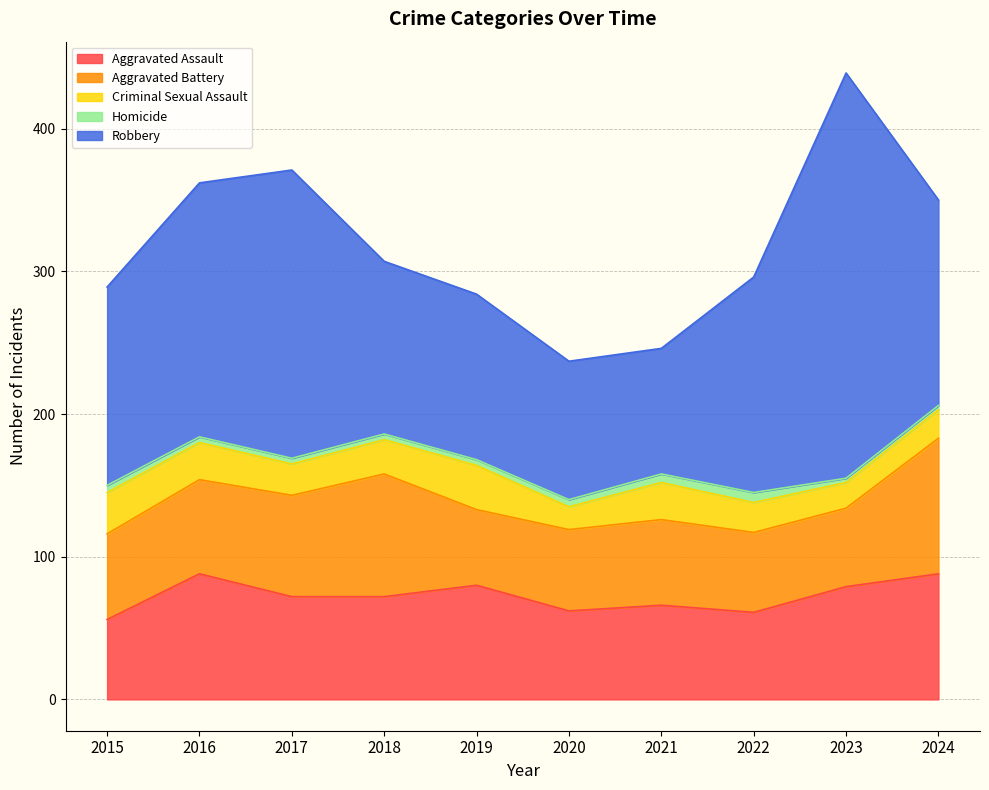

What value does the Homicide series have at 2022?

7